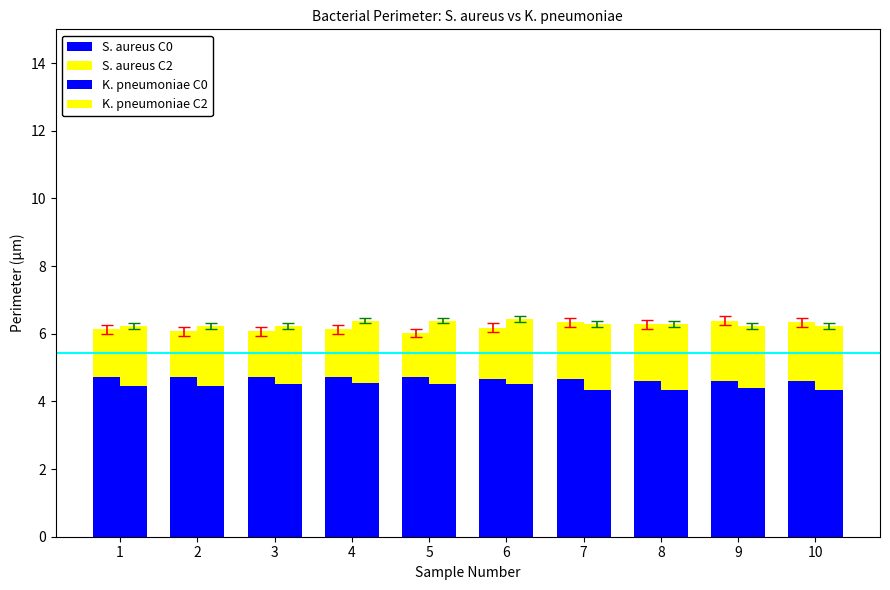

Count the number of data series in this chart.

4